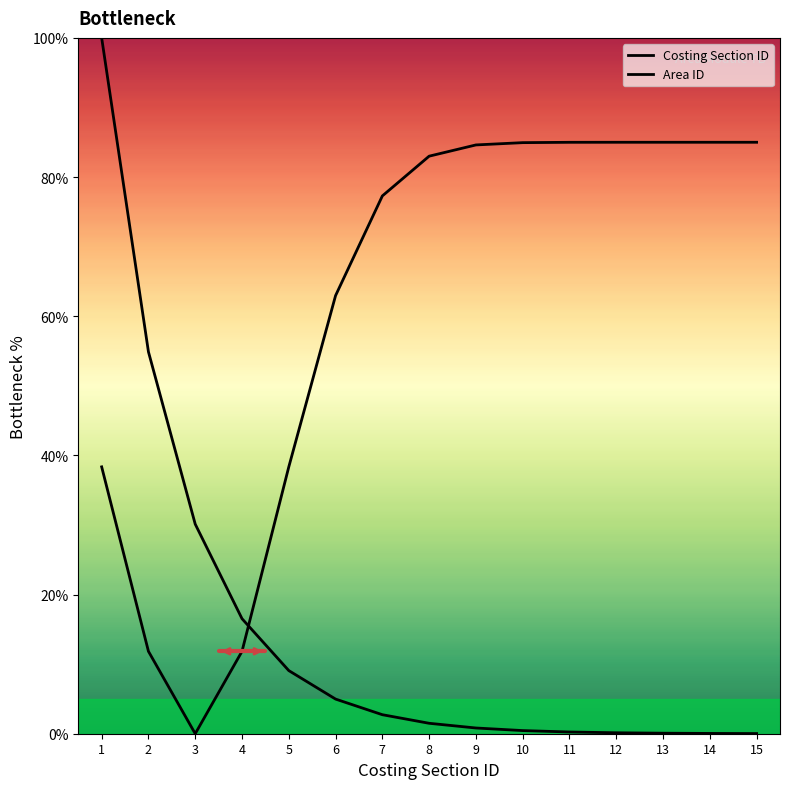

How many intersections are there between Area ID and Costing Section ID?

1